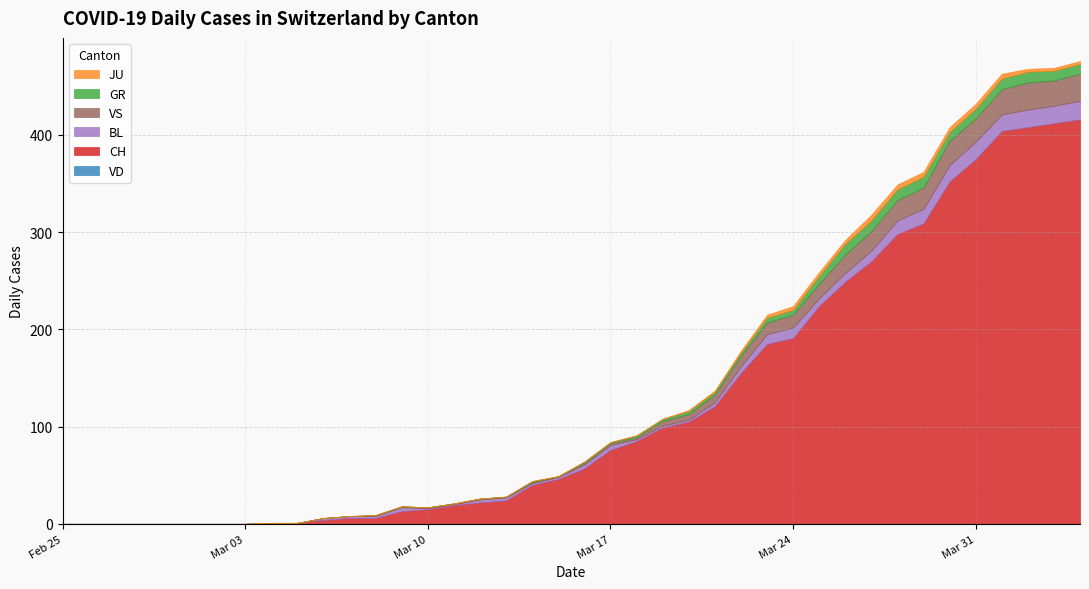

What is the average value of the GR series?

3